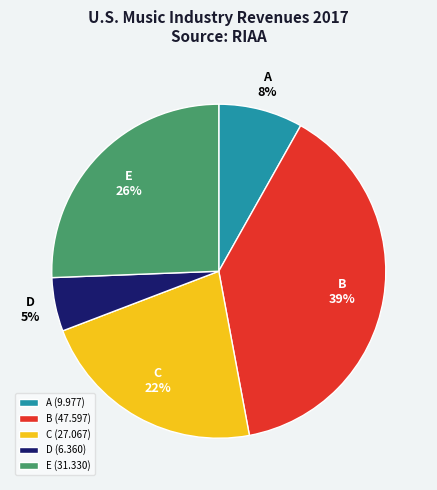

Is the sum of C and D greater than half?

No